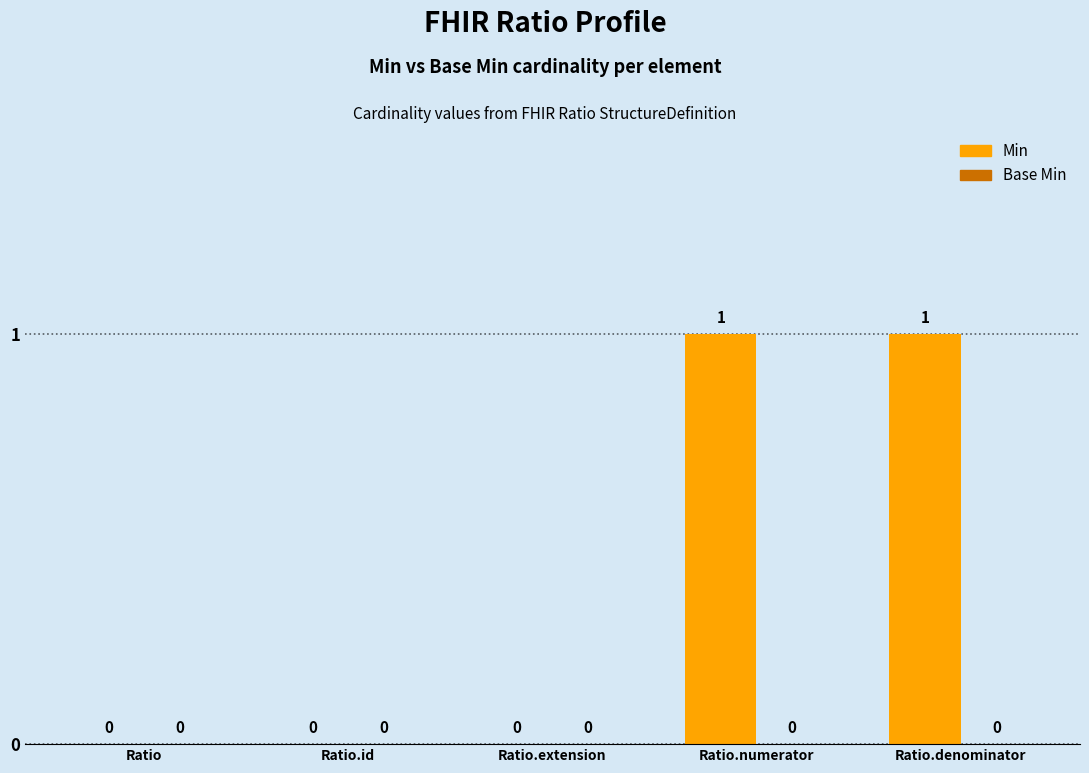

What is the greatest value displayed?

1